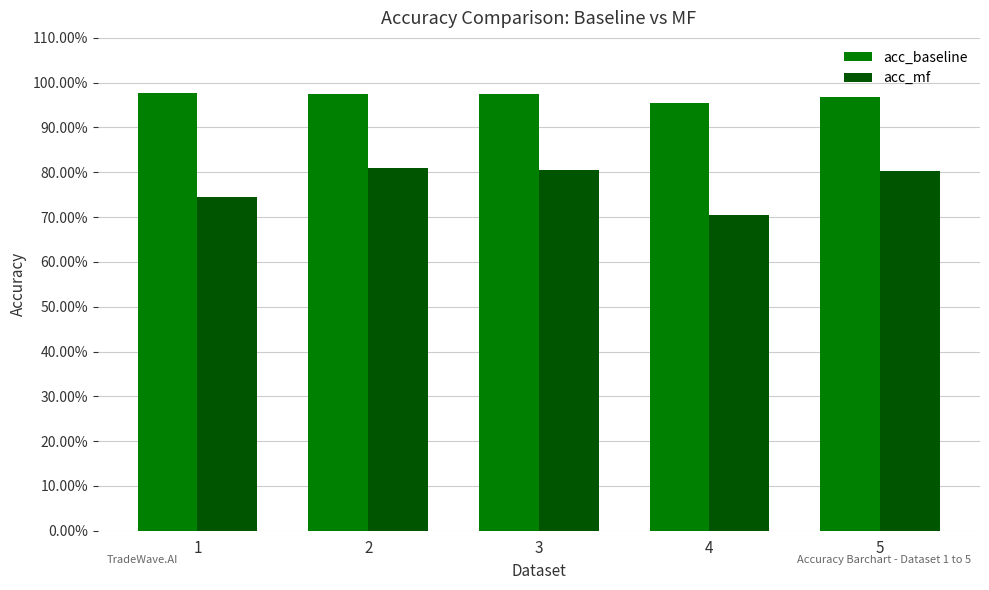

Are the bars grouped side by side (vs. stacked)?

Yes